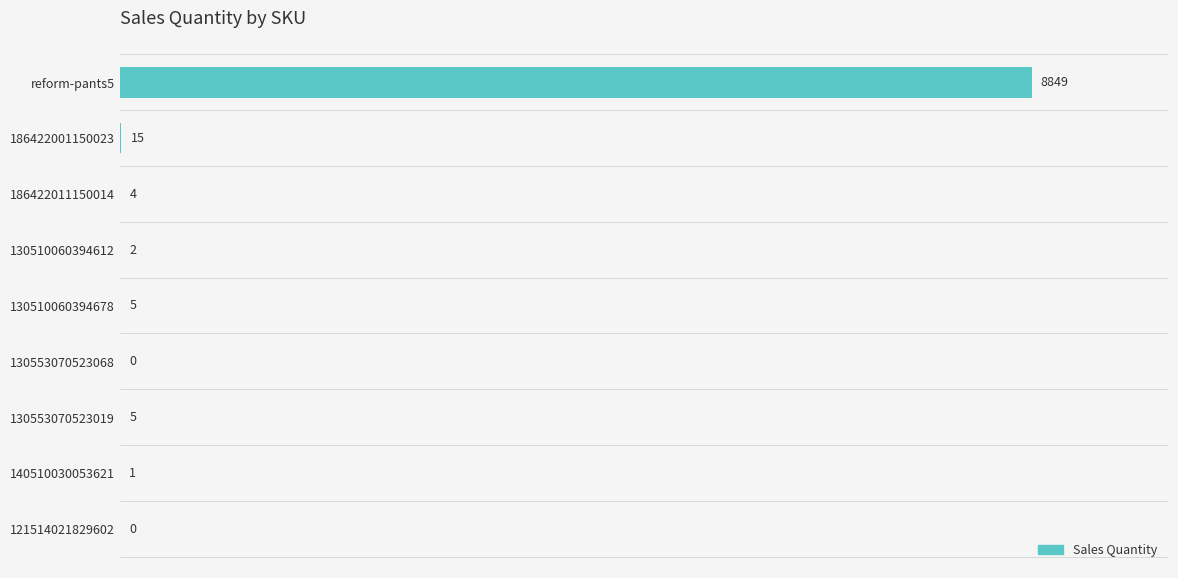

Reading top to bottom, transcribe all the data shown in this chart.

reform-pants5=8849	186422001150023=15	186422011150014=4	130510060394612=2	130510060394678=5	130553070523068=0	130553070523019=5	140510030053621=1	121514021829602=0